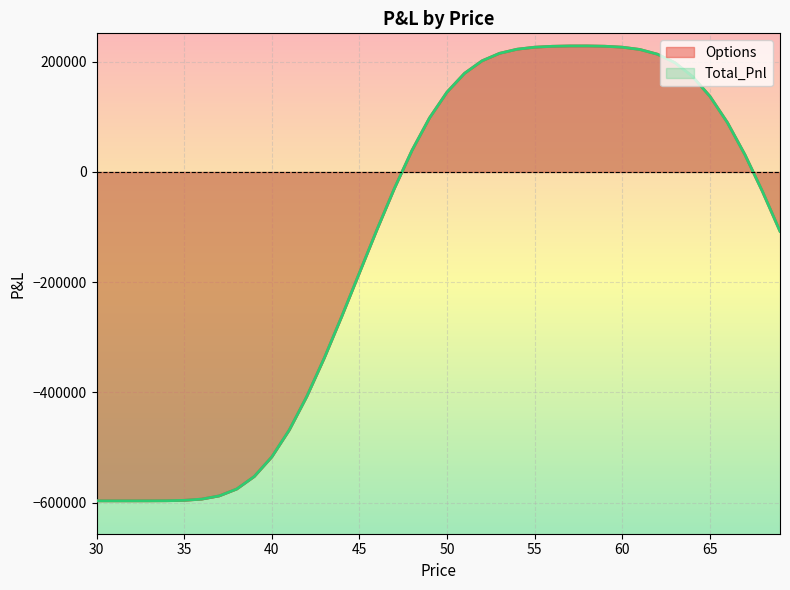

Reading right to left, list all the values displayed in this chart.

Options: -107647.1	-35458.6	31262.5	89614.8	137363.1	173459.5	198345.0	213794.4	222326.9	226466.3	228193.1	228746.4	228695.0	228077.0	226445.5	222781.1	215354.9	201725.1	179070.6	144921.5	98057.7	39093.9	-29642.5	-104873.9	-183243.0	-261726.4	-337470.3	-407422.9	-468310.6	-517247.6	-552747.4	-575455.3	-587972.9	-593786.6	-596011.2	-596696.7	-596863.0	-596893.9	-596898.2	-596898.6
Total_Pnl: -107647.1	-35458.6	31262.5	89614.8	137363.1	173459.5	198345.0	213794.4	222326.9	226466.3	228193.1	228746.4	228695.0	228077.0	226445.5	222781.1	215354.9	201725.1	179070.6	144921.5	98057.7	39093.9	-29642.5	-104873.9	-183243.0	-261726.4	-337470.3	-407422.9	-468310.6	-517247.6	-552747.4	-575455.3	-587972.9	-593786.6	-596011.2	-596696.7	-596863.0	-596893.9	-596898.2	-596898.6